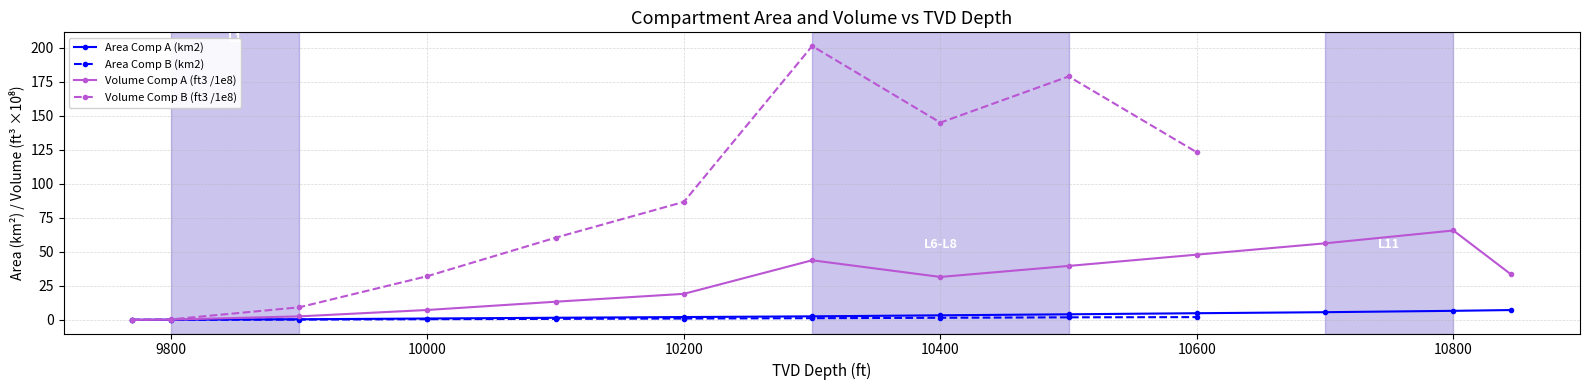

True or false: Area Comp A (km2) has a value of 3.3 at 10400.

True